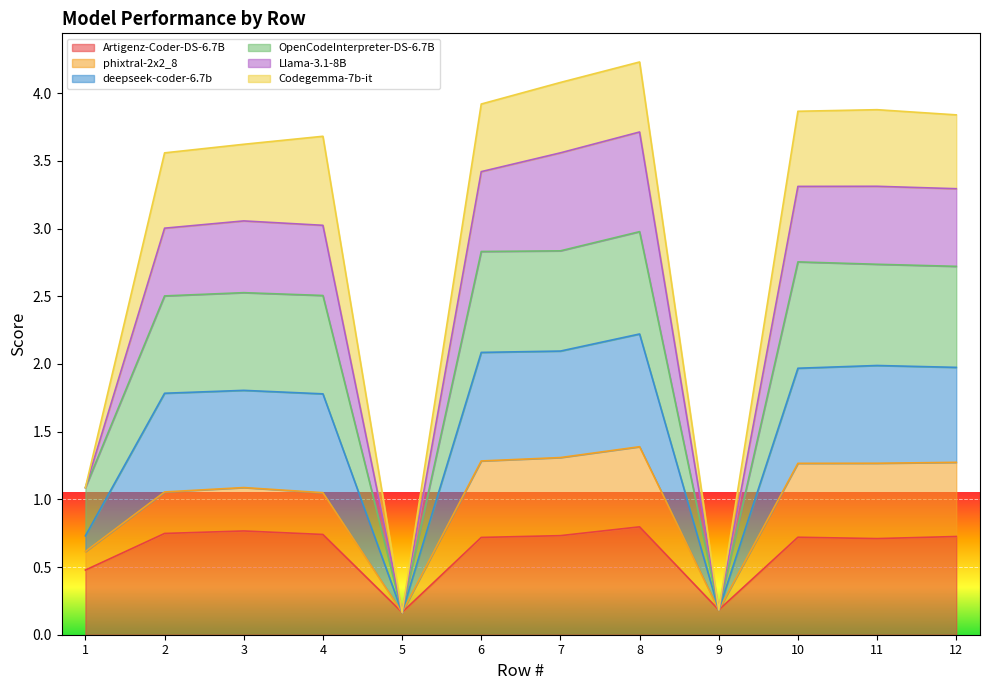

At which label does deepseek-coder-6.7b reach its minimum?

5